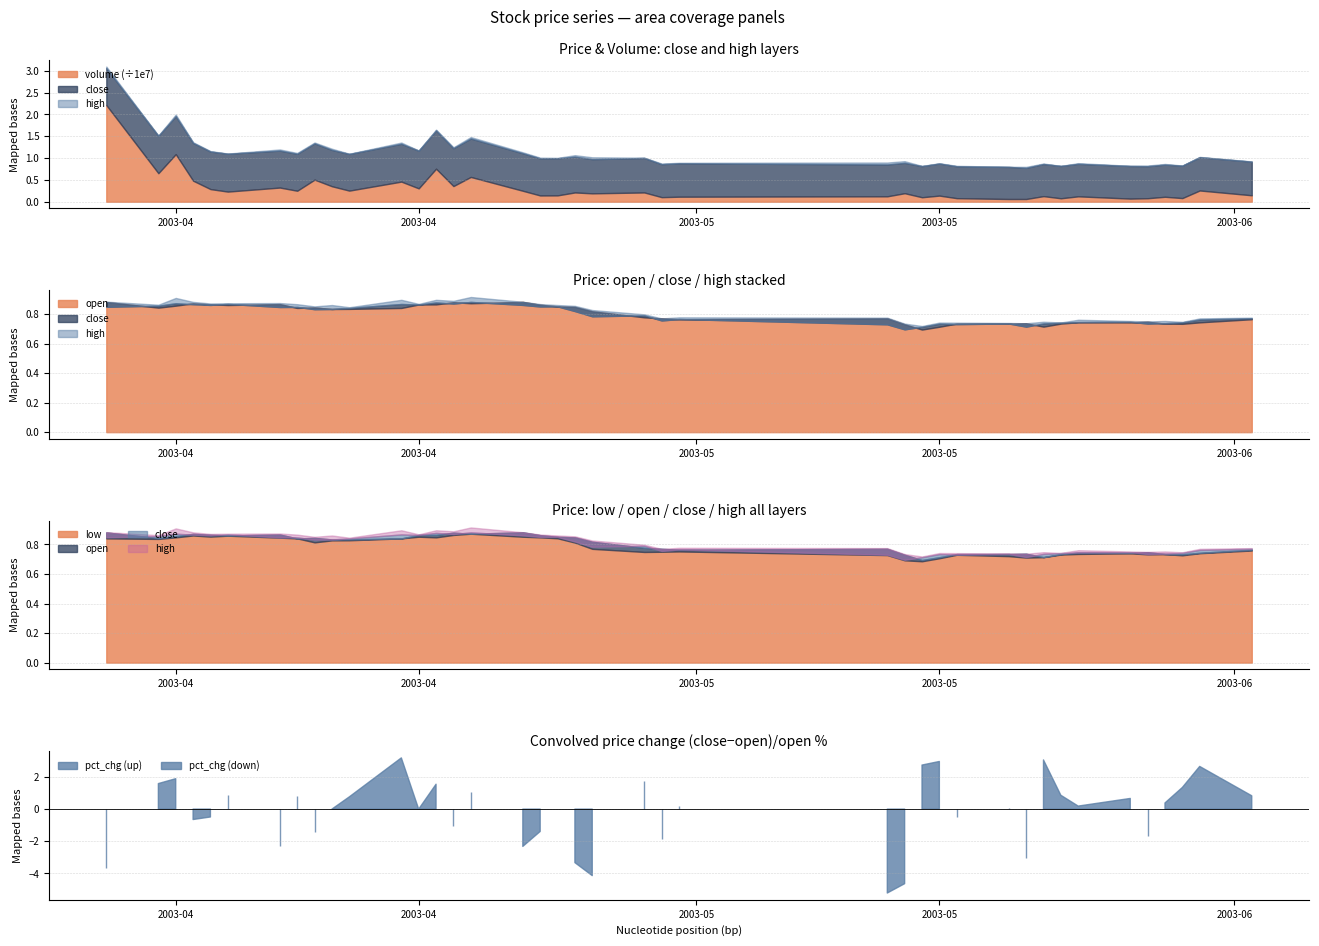

How many interior local valleys does the volume series have?

14